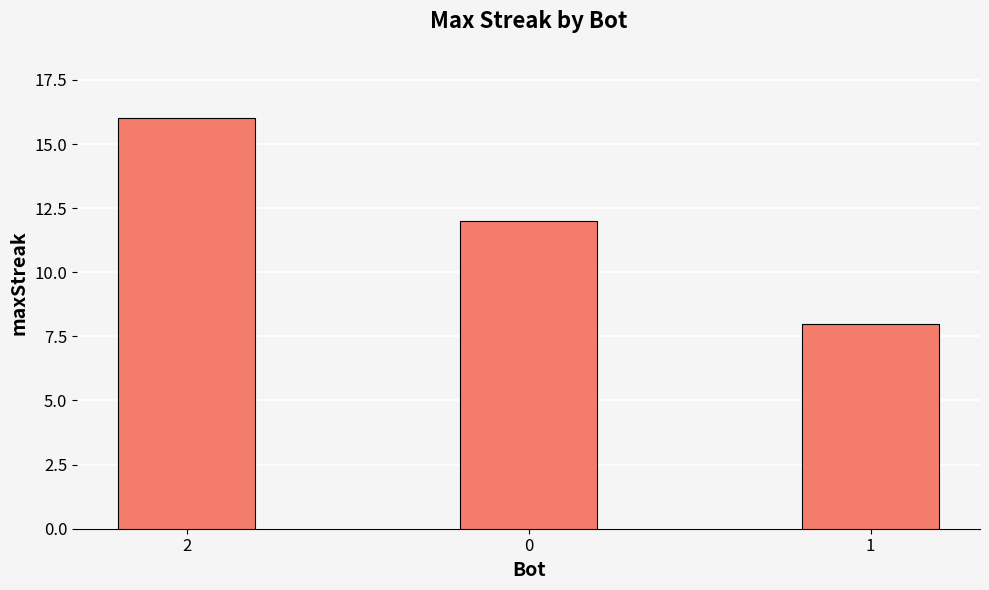

List the labels in order of value, largest first.

2, 0, 1